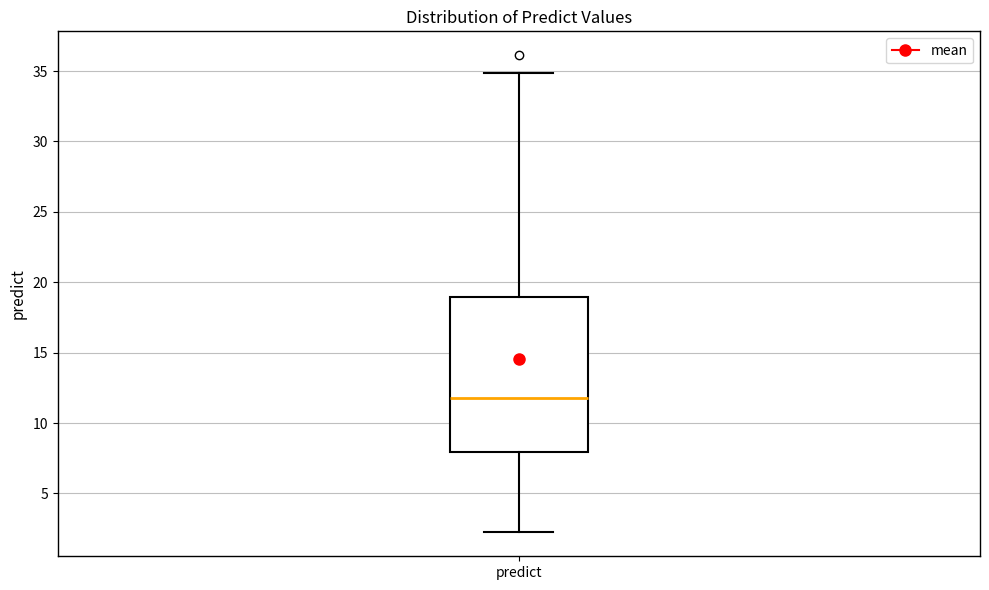

Read this box plot against the y-axis: the position of the median line, the range covered by the box, and the ends of both whiskers. The values are not printed on the chart, so give them approximately, as read against the axis.

median 12, box 8 to 19, whiskers 2 to 35